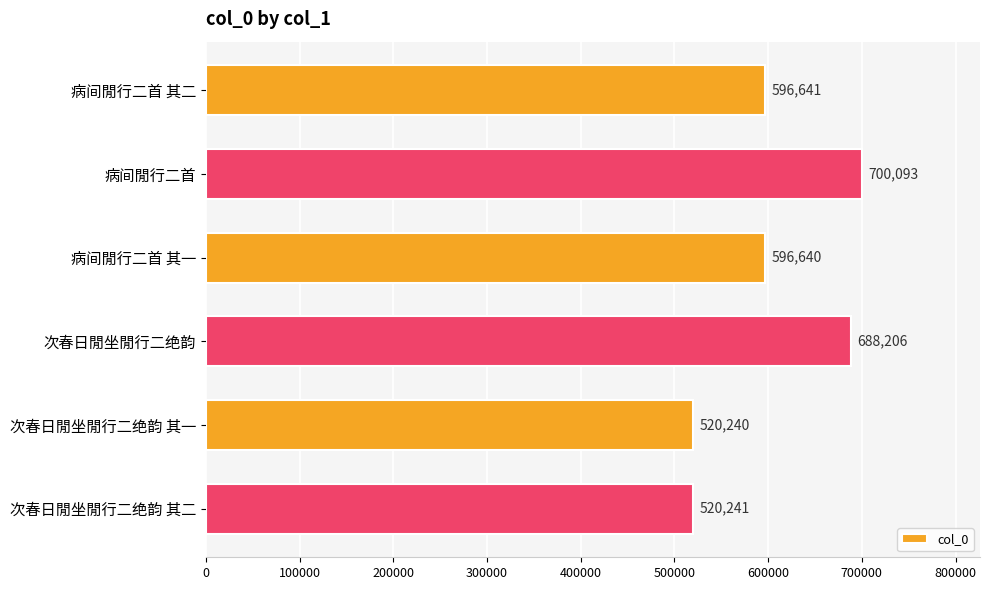

What is the greatest value displayed?

700093